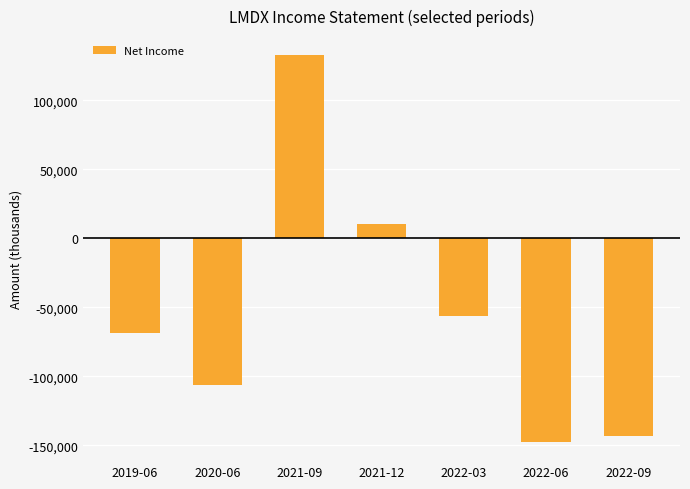

How many bars are there in total?

7